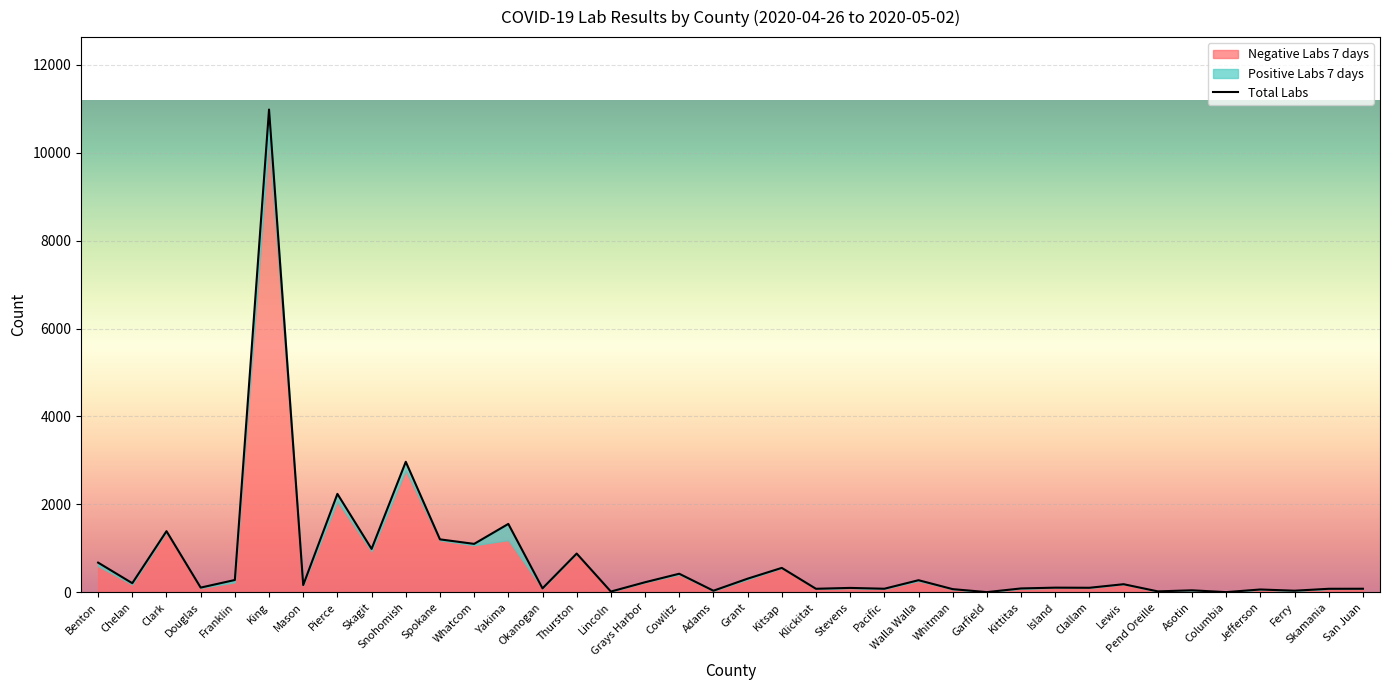

Reading right to left, transcribe all the data shown in this chart.

San Juan=83	Skamania=82	Ferry=38	Jefferson=66	Columbia=6	Asotin=47	Pend Oreille=23	Lewis=186	Clallam=105	Island=108	Kittitas=90	Garfield=6	Whitman=74	Walla Walla=277	Pacific=83	Stevens=102	Klickitat=82	Kitsap=557	Grant=312	Adams=38	Cowlitz=424	Grays Harbor=231	Lincoln=19	Thurston=883	Okanogan=92	Yakima=1557	Whatcom=1103	Spokane=1206	Snohomish=2970	Skagit=989	Pierce=2240	Mason=167	King=10980	Franklin=282	Douglas=109	Clark=1392	Chelan=209	Benton=677